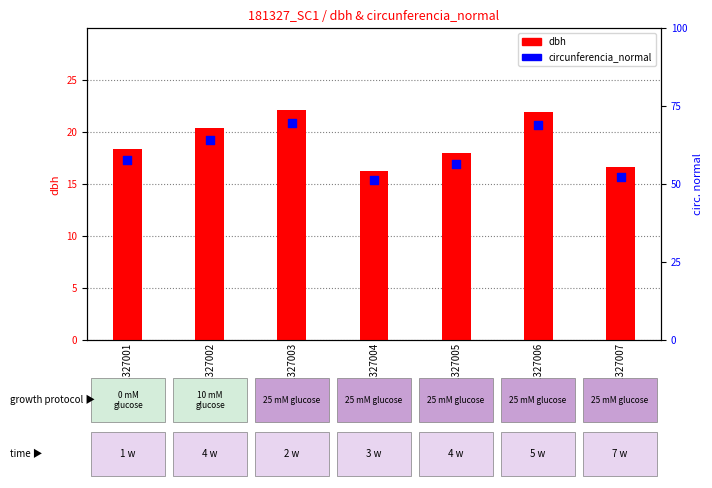

What are all the series names shown in the legend?

dbh, circunferencia_normal (right)